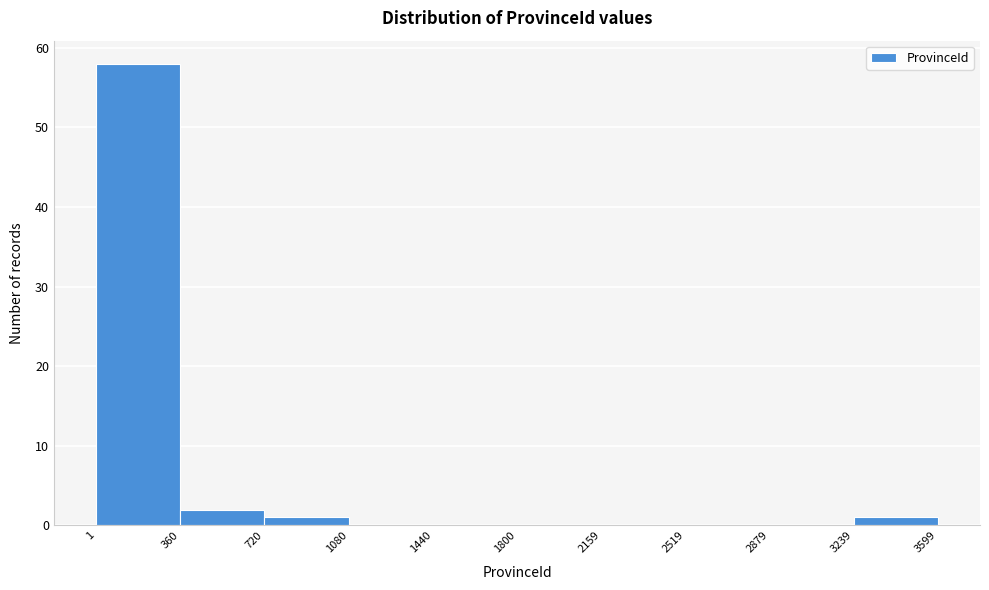

Which range on the x-axis has the tallest bar?

1 to 360